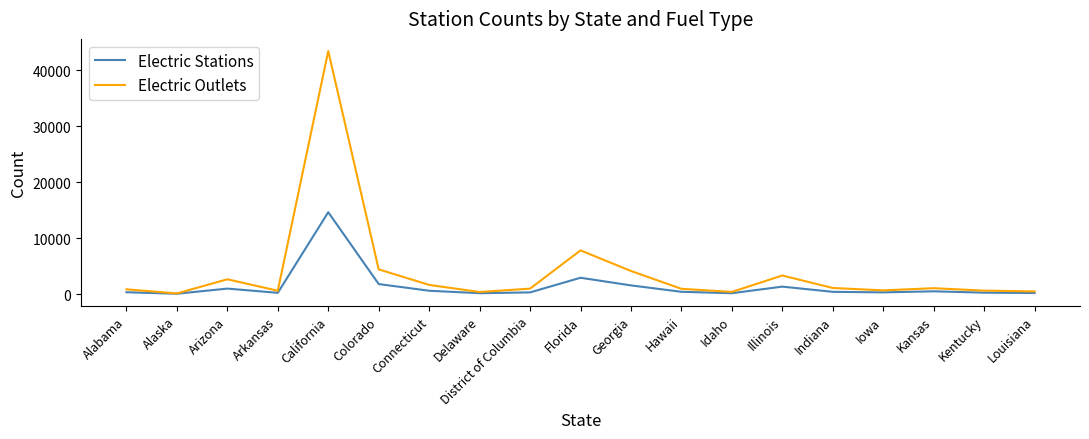

The Electric Outlets series shows 1088 at Indiana. True or false?

True